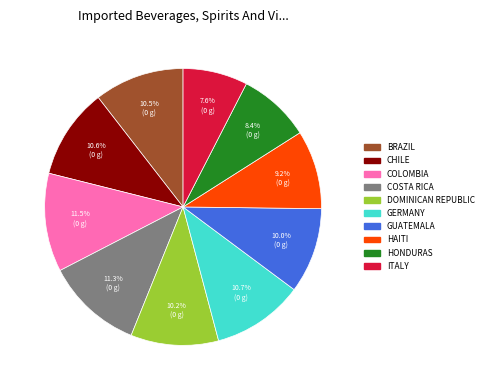

Does any single category account for the majority?

No